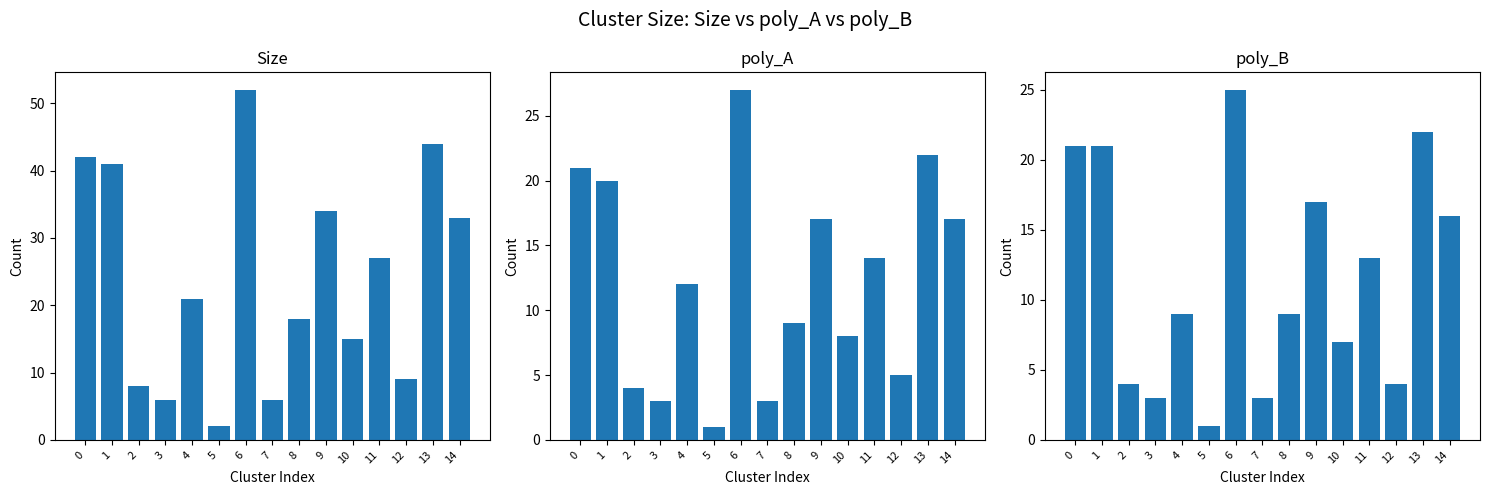

List the labels in order of Size value, smallest first.

5, 3, 7, 2, 12, 10, 8, 4, 11, 14, 9, 1, 0, 13, 6